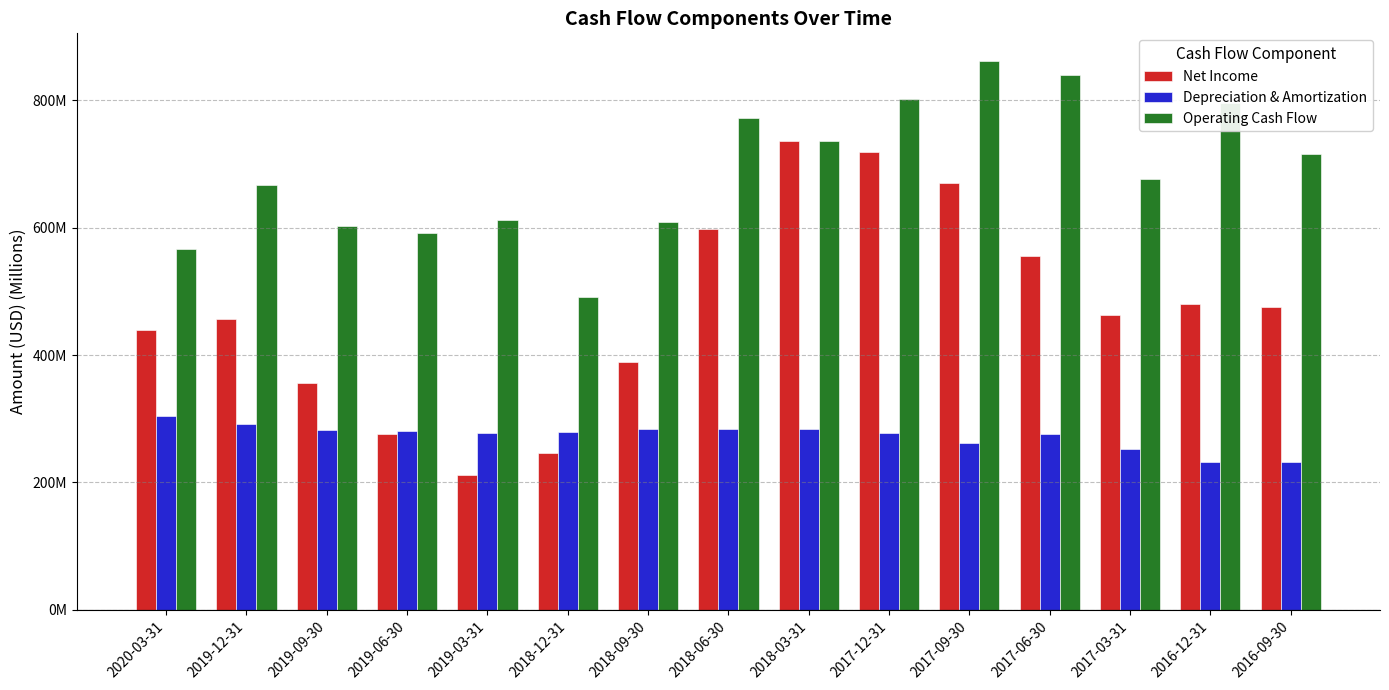

What is the sum of the Depreciation & Amortization values at 2018-09-30 and 2017-06-30?

560.1